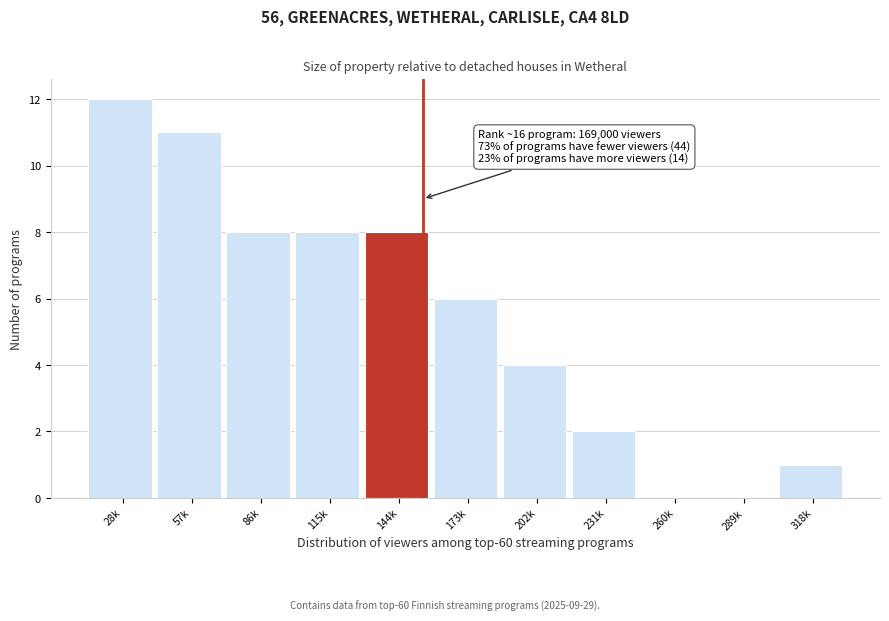

Reading right to left, transcribe all the data shown in this chart.

318k=1	289k=0	260k=0	231k=2	202k=4	173k=6	144k=8	115k=8	86k=8	57k=11	28k=12